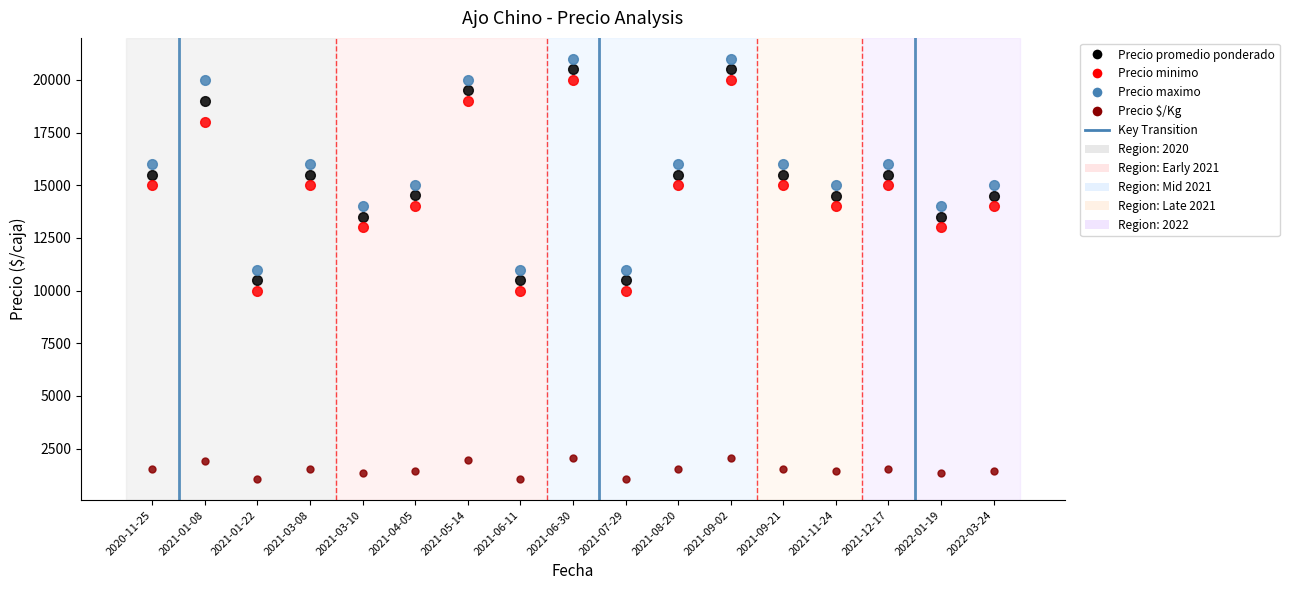

The value of Precio $/Kg at 2021-12-17 is 2584. True or false?

False